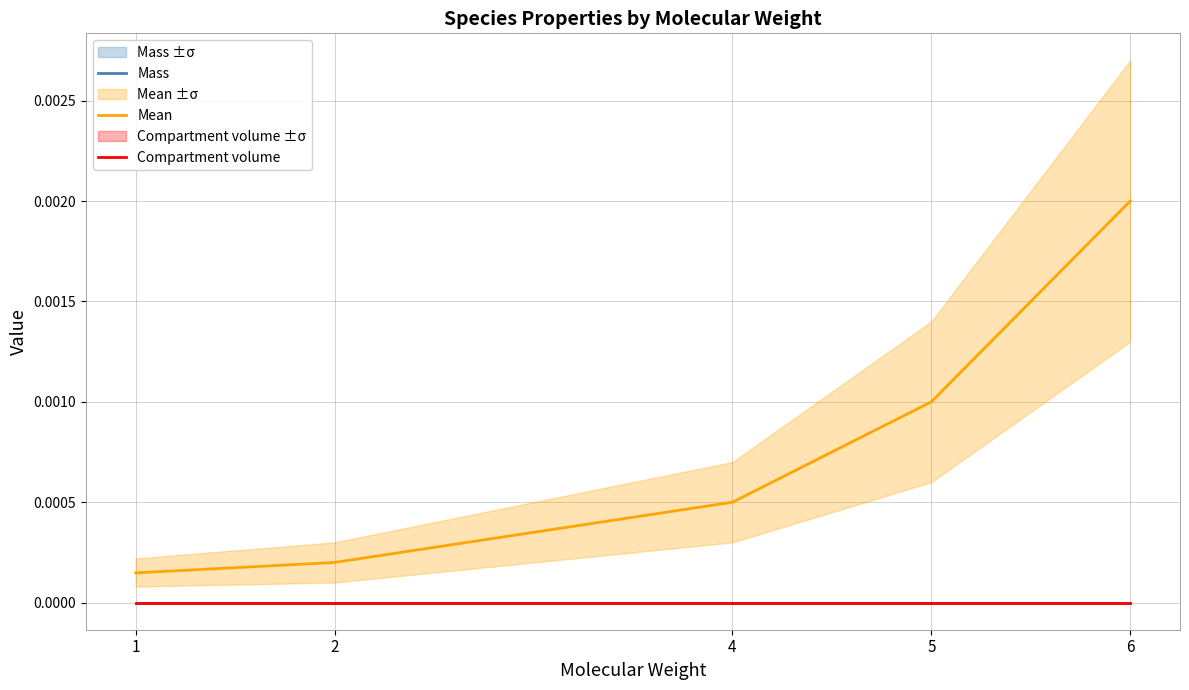

How many categories are shown in the chart?

5